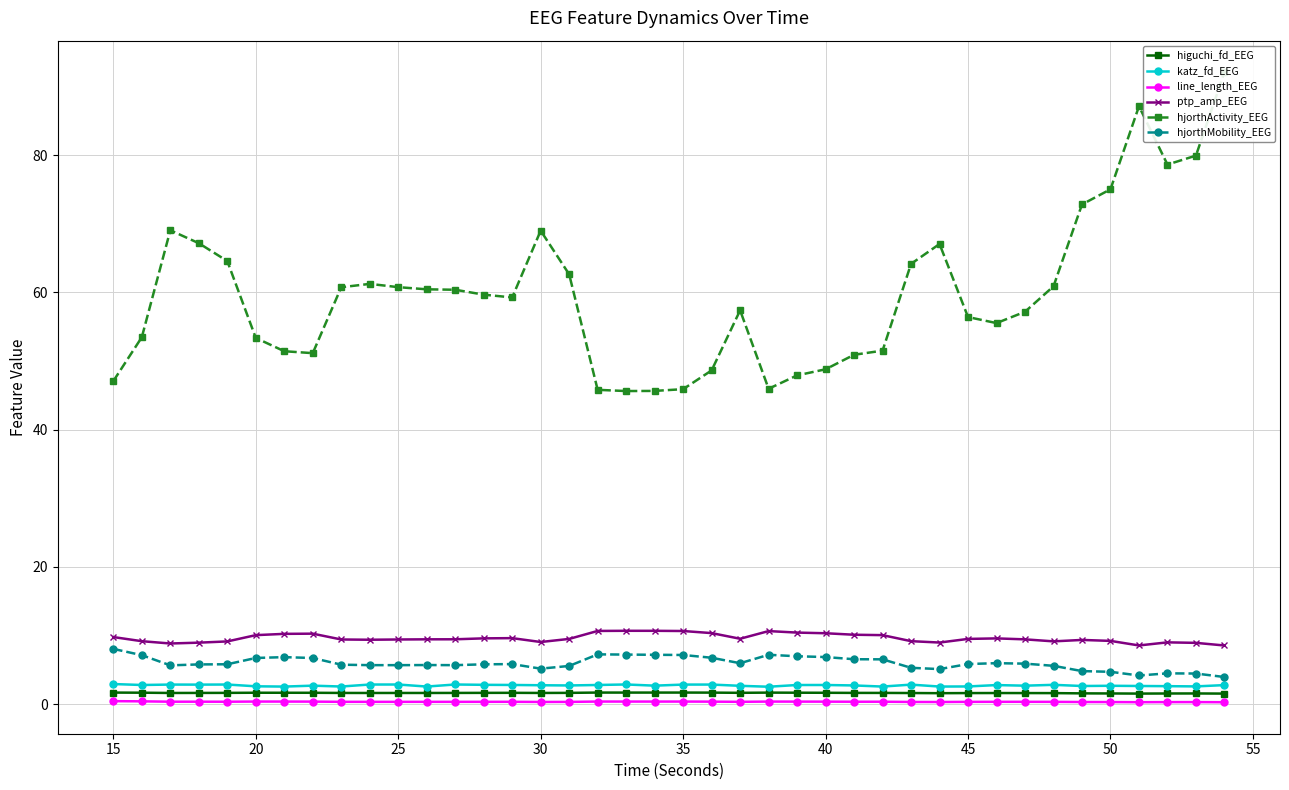

True or false: hjorthMobility_EEG has more than 1 interior local peaks.

True